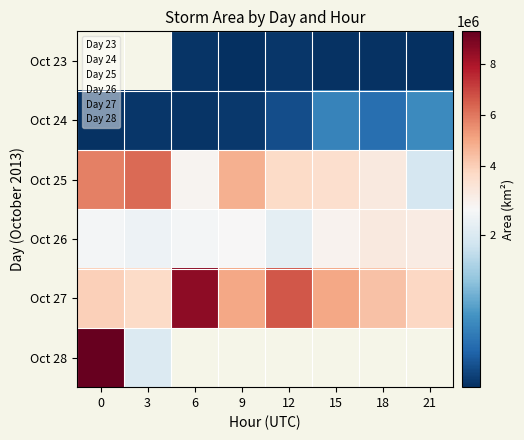

What is the sum of the Oct 24 values at 3 and 6?

100000.0